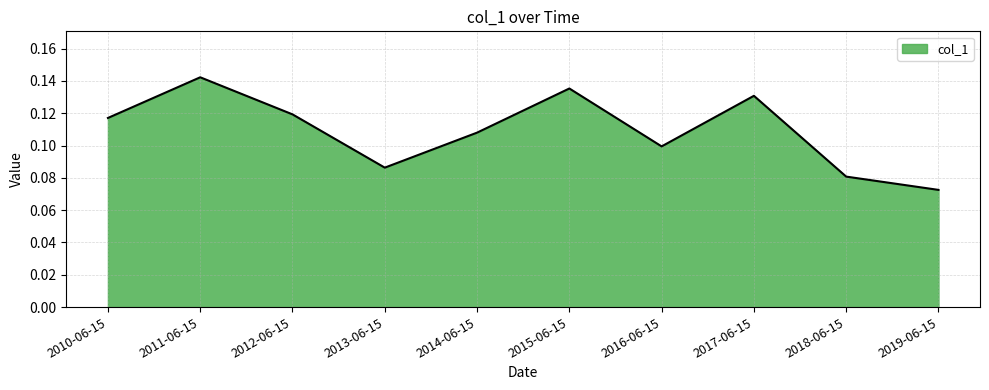

List the labels in order of value, largest first.

2011-06-15, 2015-06-15, 2017-06-15, 2012-06-15, 2010-06-15, 2014-06-15, 2016-06-15, 2013-06-15, 2018-06-15, 2019-06-15